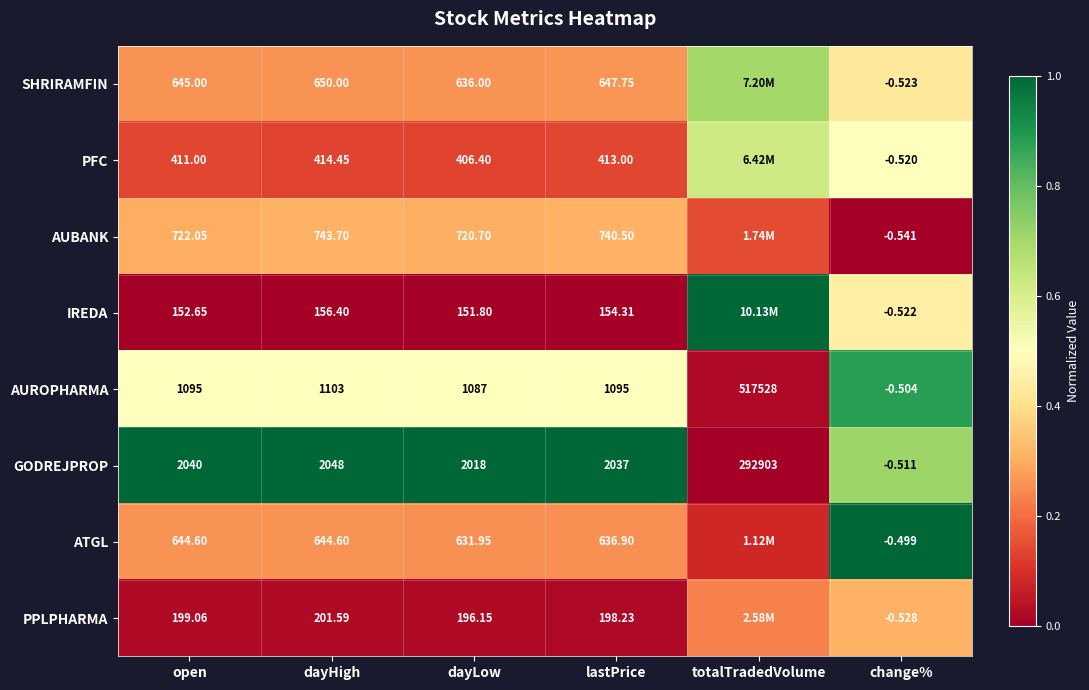

What is the total value across all series at lastPrice?

5922.7